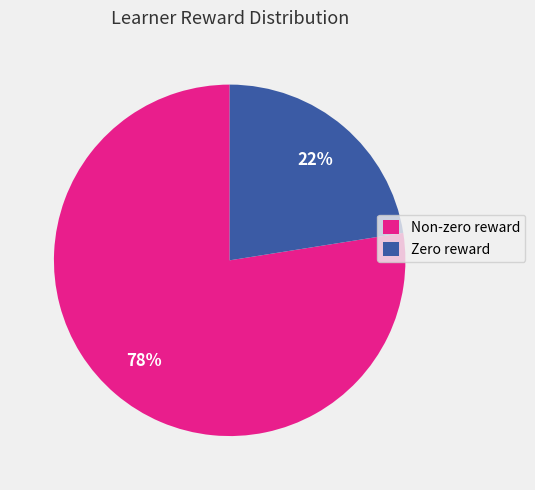

Is it true that Zero reward is 35% of the pie?

False